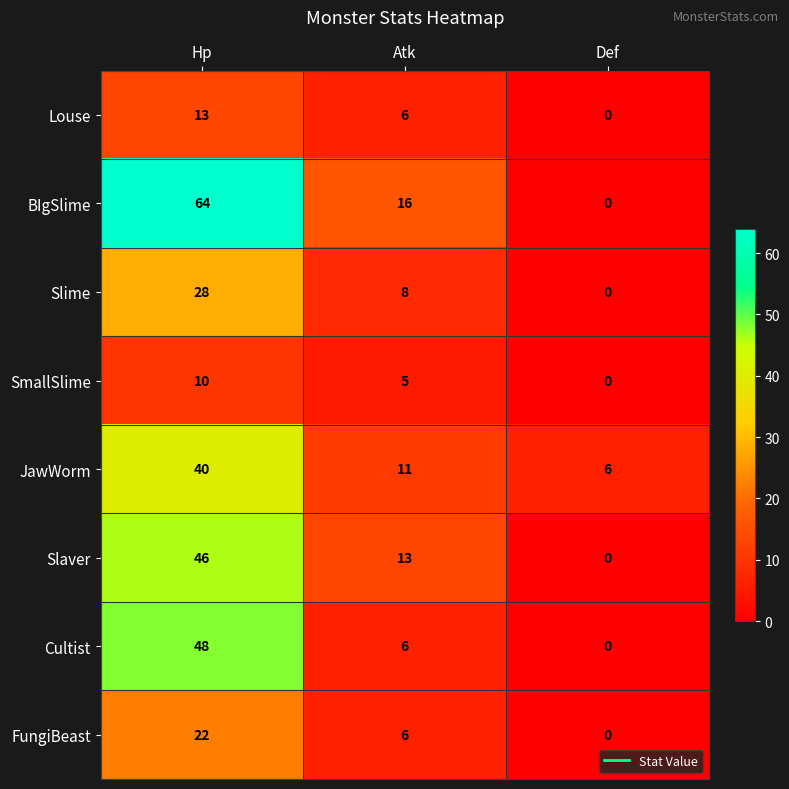

What is the average value of the Slaver series?

20